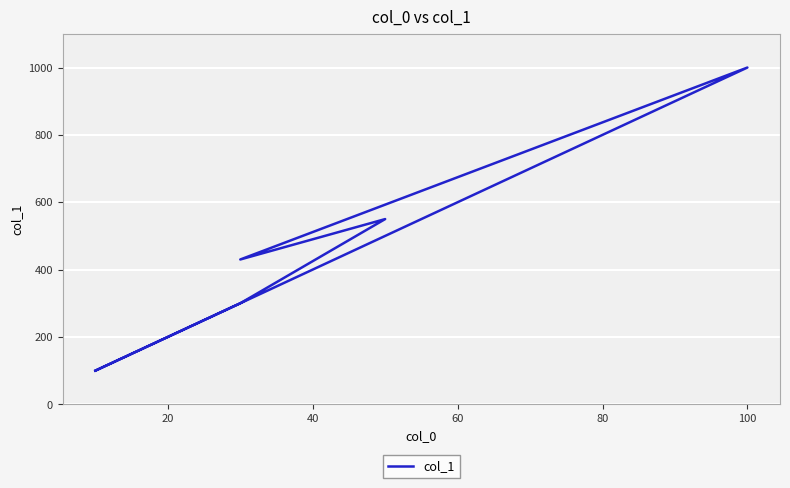

What is the minimum value shown in the chart?

100